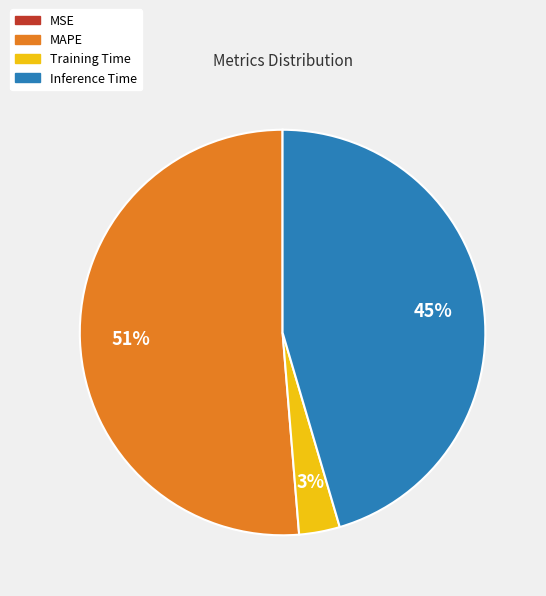

Between Training Time and MAPE, which is larger?

MAPE